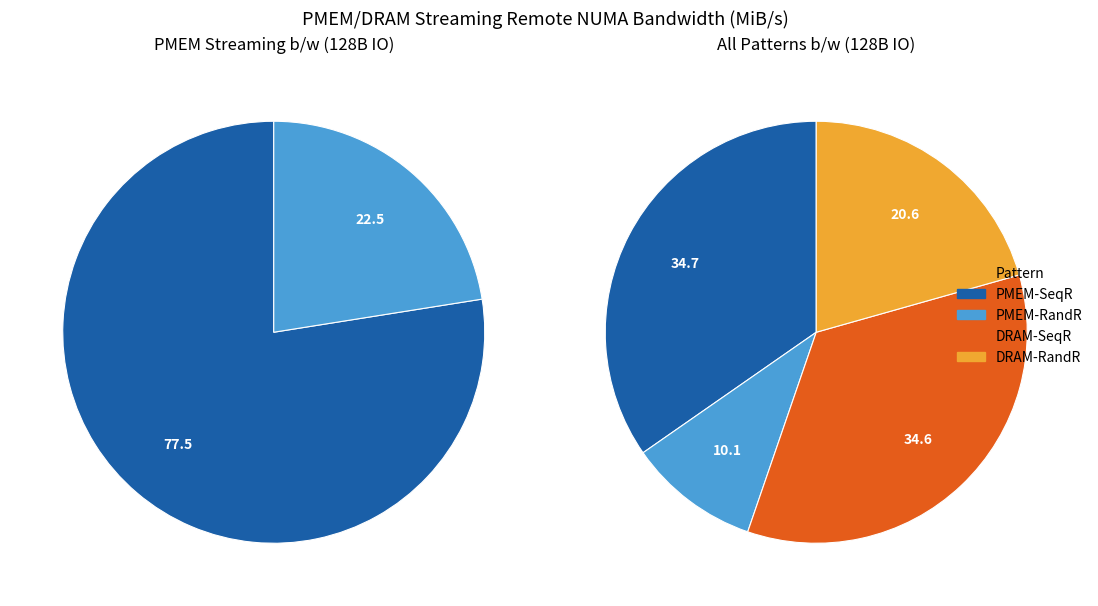

What portion of the pie excludes DRAM-RandR?

79.4%